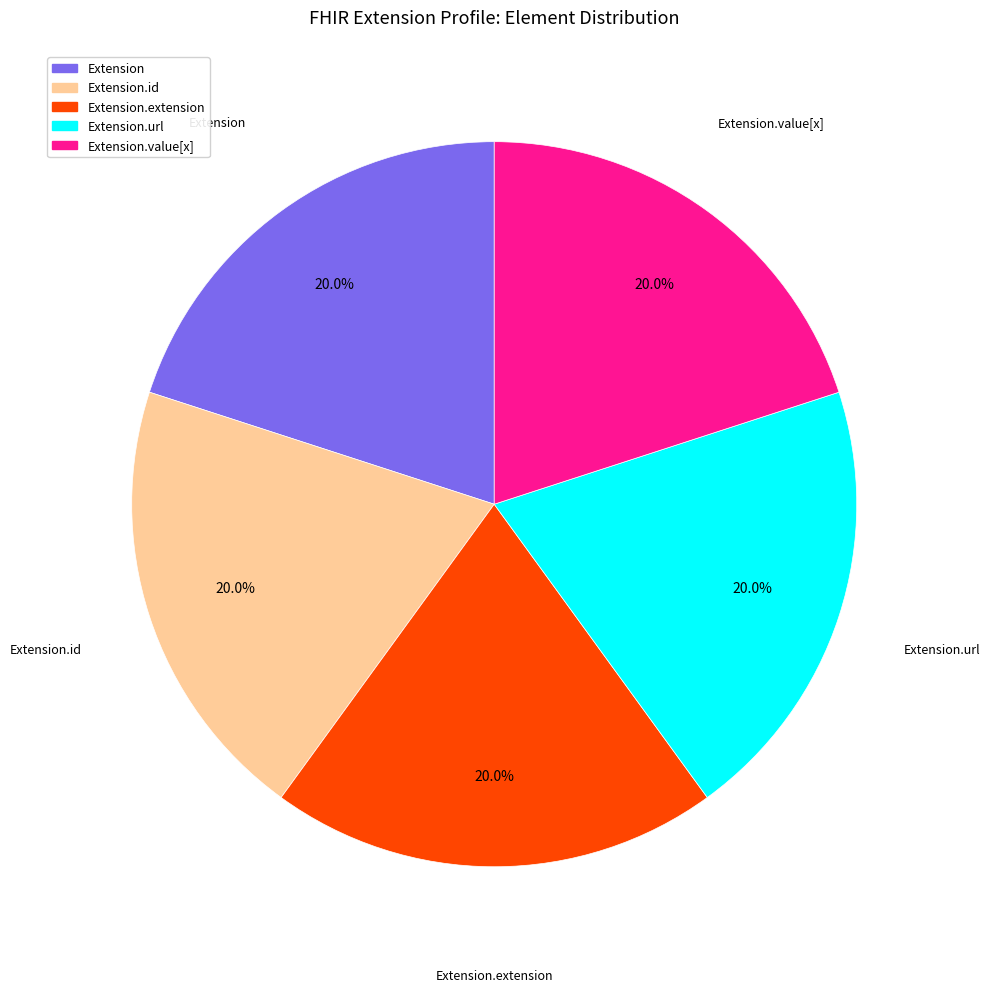

To the nearest percent, what is the difference between the largest and smallest slice percentages?

0%